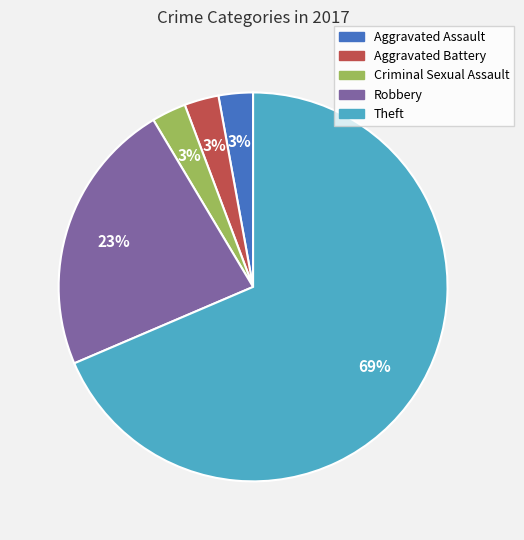

Combined, do Aggravated Assault and Criminal Sexual Assault account for over 50%?

No